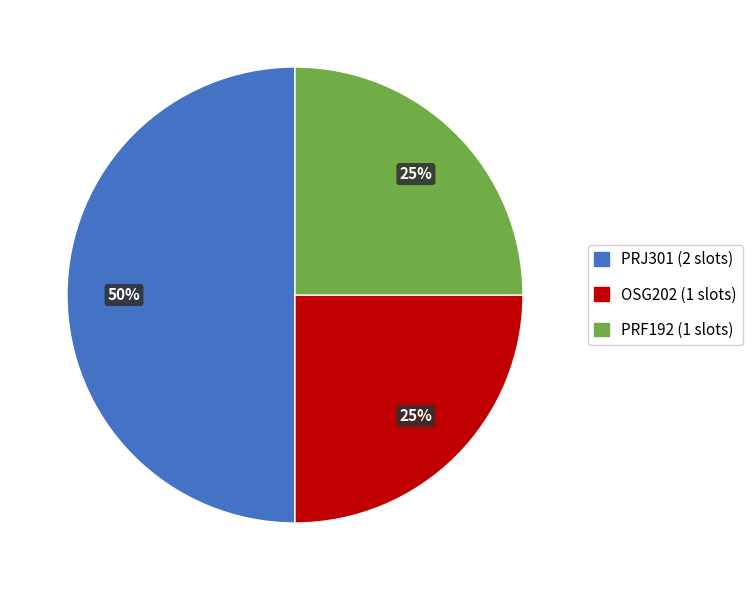

To the nearest percent, what is the difference between the largest and smallest slice percentages?

25%